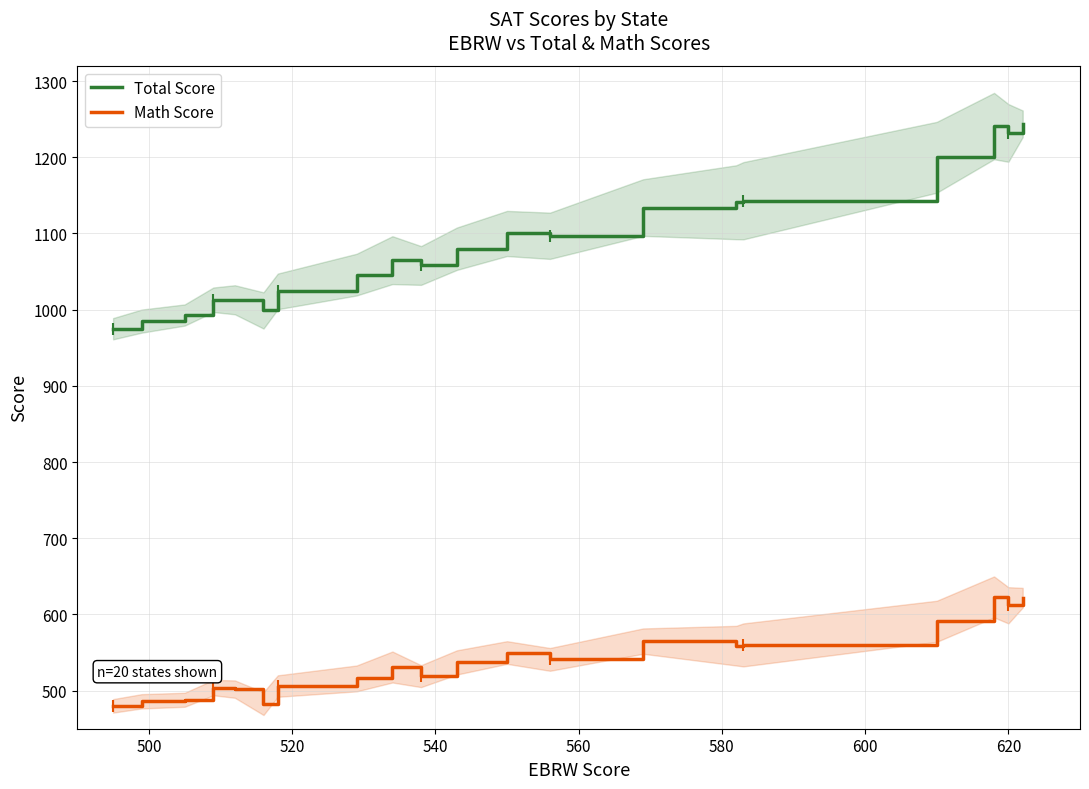

True or false: Math Score and Total Score cross at least once.

False